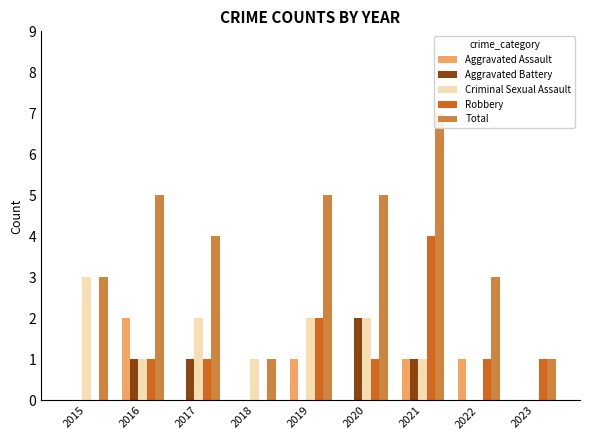

Is it true that Criminal Sexual Assault equals 2 at 2016?

False